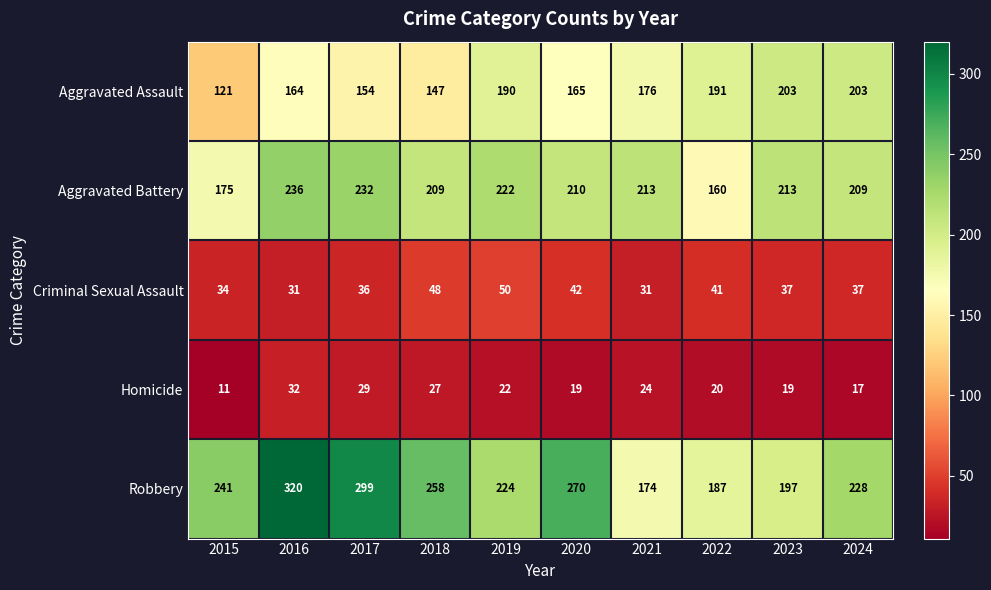

The value of Robbery at 2020 is 270. True or false?

True